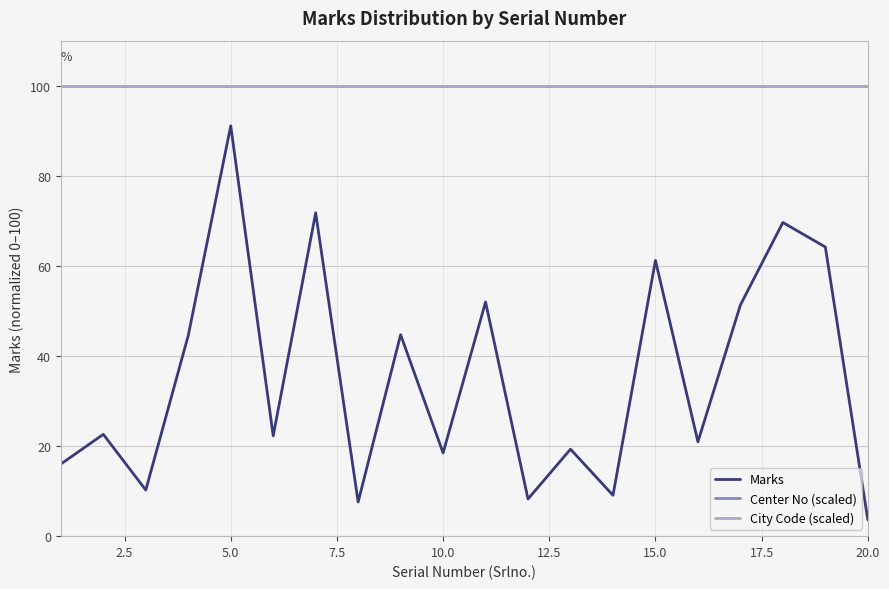

What is the minimum value for Marks?

3.6